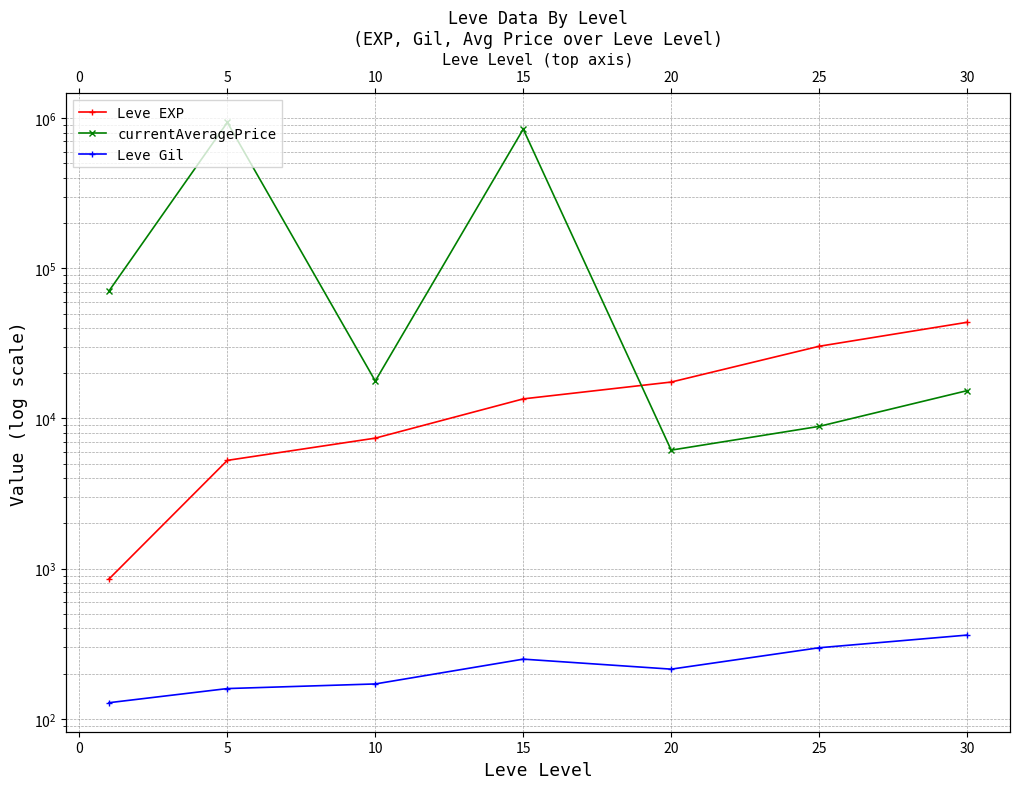

At how many categories does at least one series exceed 774188?

2